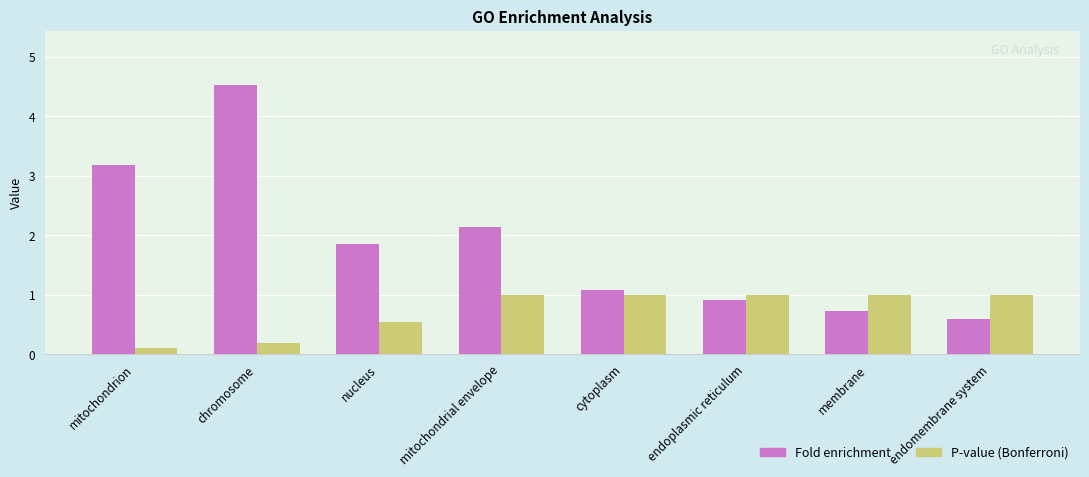

Count the P-value (Bonferroni) values in the range 0 to 1.

8